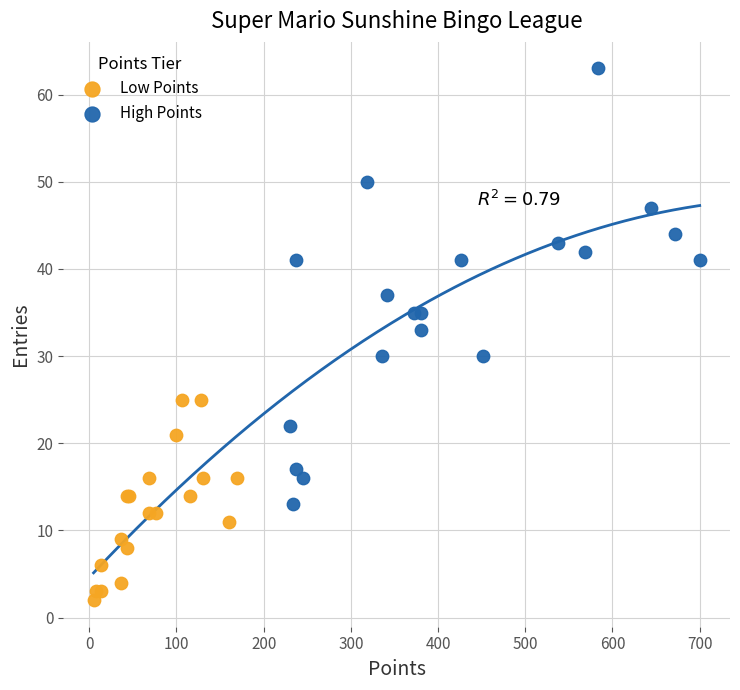

Which series reaches the minimum Y coordinate?

Low Points